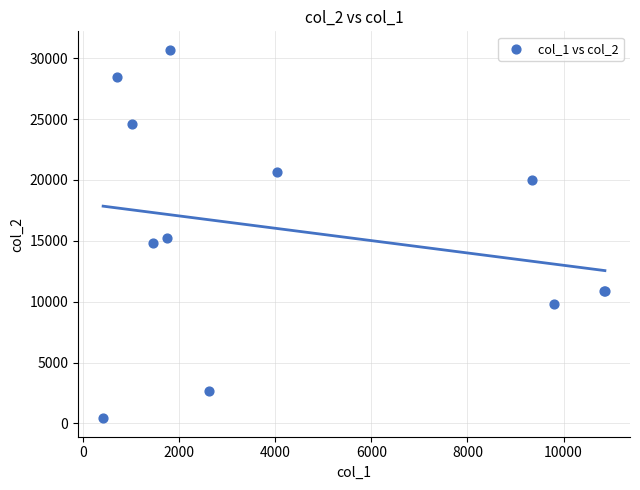

What Y value in the scatter plot is closest to 15555?

15205